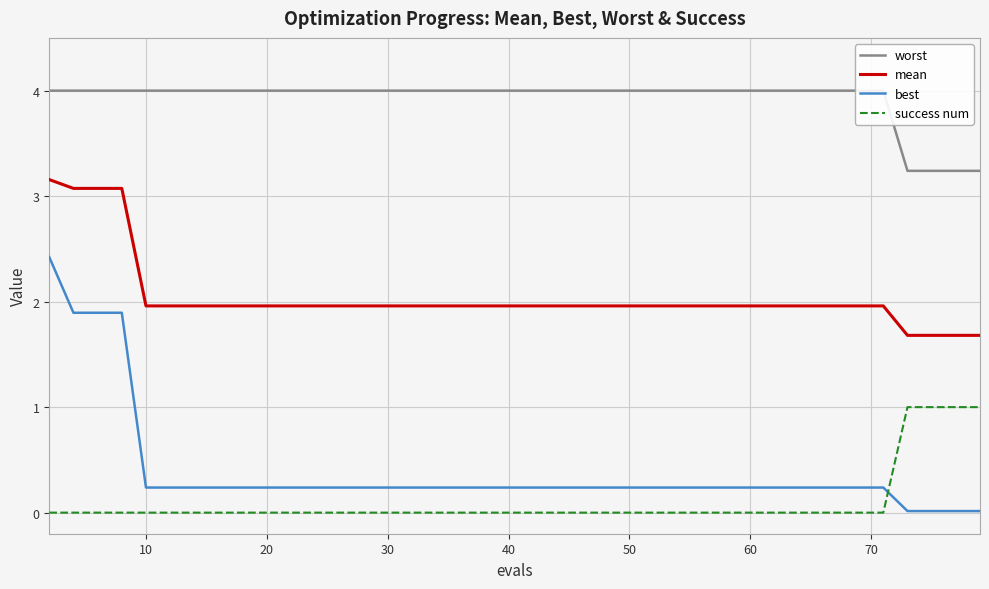

True or false: mean and best intersect in this chart.

False